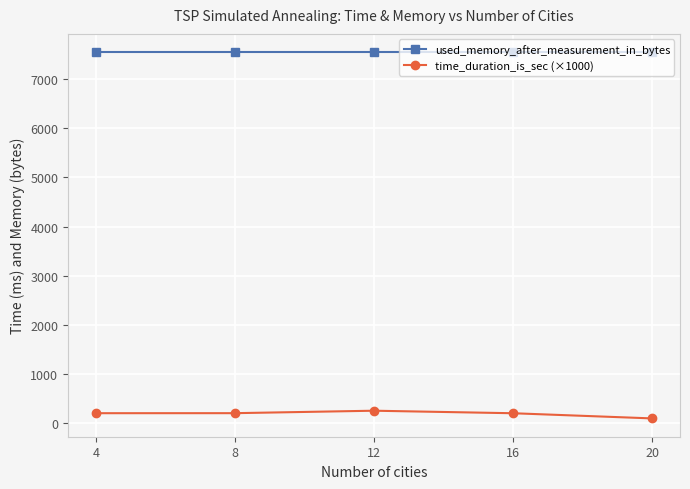

At which category does the chart reach its minimum across all series?

20